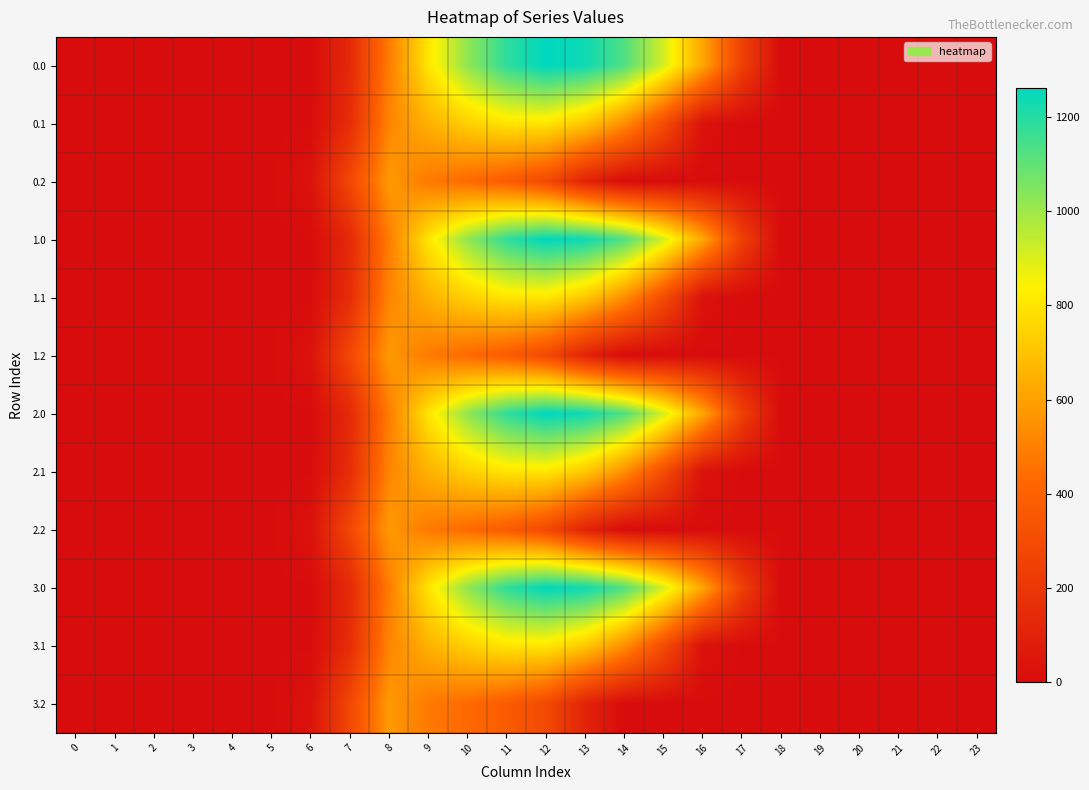

Reading left to right, what are all the values shown in this chart?

0.0: 0=0.0	1=0.0	2=0.0	3=0.0	4=0.0	5=0.0	6=0.0	7=134.3	8=489.3	9=804.0	10=1023.2	11=1185.2	12=1261.6	13=1237.4	14=1128.6	15=911.8	16=613.0	17=243.5	18=0.0	19=0.0	20=0.0	21=0.0	22=0.0	23=0.0
0.1: 0=0.0	1=0.0	2=0.0	3=0.0	4=0.0	5=0.0	6=0.0	7=153.2	8=514.8	9=646.9	10=742.1	11=800.2	12=806.9	13=715.3	14=544.1	15=301.4	16=26.8	17=0.0	18=0.0	19=0.0	20=0.0	21=0.0	22=0.0	23=0.0
0.2: 0=0.0	1=0.0	2=0.0	3=0.0	4=0.0	5=0.0	6=29.3	7=276.9	8=576.6	9=480.7	10=430.5	11=374.4	12=289.5	13=107.8	14=0.0	15=0.0	16=0.0	17=0.0	18=0.0	19=0.0	20=0.0	21=0.0	22=0.0	23=0.0
1.0: 0=0.0	1=0.0	2=0.0	3=0.0	4=0.0	5=0.0	6=0.0	7=134.3	8=489.3	9=804.0	10=1023.2	11=1185.2	12=1261.6	13=1237.4	14=1128.6	15=911.8	16=613.0	17=243.5	18=0.0	19=0.0	20=0.0	21=0.0	22=0.0	23=0.0
1.1: 0=0.0	1=0.0	2=0.0	3=0.0	4=0.0	5=0.0	6=0.0	7=153.2	8=514.8	9=646.9	10=742.1	11=800.2	12=806.9	13=715.3	14=544.1	15=301.4	16=26.8	17=0.0	18=0.0	19=0.0	20=0.0	21=0.0	22=0.0	23=0.0
1.2: 0=0.0	1=0.0	2=0.0	3=0.0	4=0.0	5=0.0	6=29.3	7=276.9	8=576.6	9=480.7	10=430.5	11=374.4	12=289.5	13=107.8	14=0.0	15=0.0	16=0.0	17=0.0	18=0.0	19=0.0	20=0.0	21=0.0	22=0.0	23=0.0
2.0: 0=0.0	1=0.0	2=0.0	3=0.0	4=0.0	5=0.0	6=0.0	7=134.3	8=489.3	9=804.0	10=1023.2	11=1185.2	12=1261.6	13=1237.4	14=1128.6	15=911.8	16=613.0	17=243.5	18=0.0	19=0.0	20=0.0	21=0.0	22=0.0	23=0.0
2.1: 0=0.0	1=0.0	2=0.0	3=0.0	4=0.0	5=0.0	6=0.0	7=153.2	8=514.8	9=646.9	10=742.1	11=800.2	12=806.9	13=715.3	14=544.1	15=301.4	16=26.8	17=0.0	18=0.0	19=0.0	20=0.0	21=0.0	22=0.0	23=0.0
2.2: 0=0.0	1=0.0	2=0.0	3=0.0	4=0.0	5=0.0	6=29.3	7=276.9	8=576.6	9=480.7	10=430.5	11=374.4	12=289.5	13=107.8	14=0.0	15=0.0	16=0.0	17=0.0	18=0.0	19=0.0	20=0.0	21=0.0	22=0.0	23=0.0
3.0: 0=0.0	1=0.0	2=0.0	3=0.0	4=0.0	5=0.0	6=0.0	7=134.3	8=489.3	9=804.0	10=1023.2	11=1185.2	12=1261.6	13=1237.4	14=1128.6	15=911.8	16=613.0	17=243.5	18=0.0	19=0.0	20=0.0	21=0.0	22=0.0	23=0.0
3.1: 0=0.0	1=0.0	2=0.0	3=0.0	4=0.0	5=0.0	6=0.0	7=153.2	8=514.8	9=646.9	10=742.1	11=800.2	12=806.9	13=715.3	14=544.1	15=301.4	16=26.8	17=0.0	18=0.0	19=0.0	20=0.0	21=0.0	22=0.0	23=0.0
3.2: 0=0.0	1=0.0	2=0.0	3=0.0	4=0.0	5=0.0	6=29.3	7=276.9	8=576.6	9=480.7	10=430.5	11=374.4	12=289.5	13=107.8	14=0.0	15=0.0	16=0.0	17=0.0	18=0.0	19=0.0	20=0.0	21=0.0	22=0.0	23=0.0